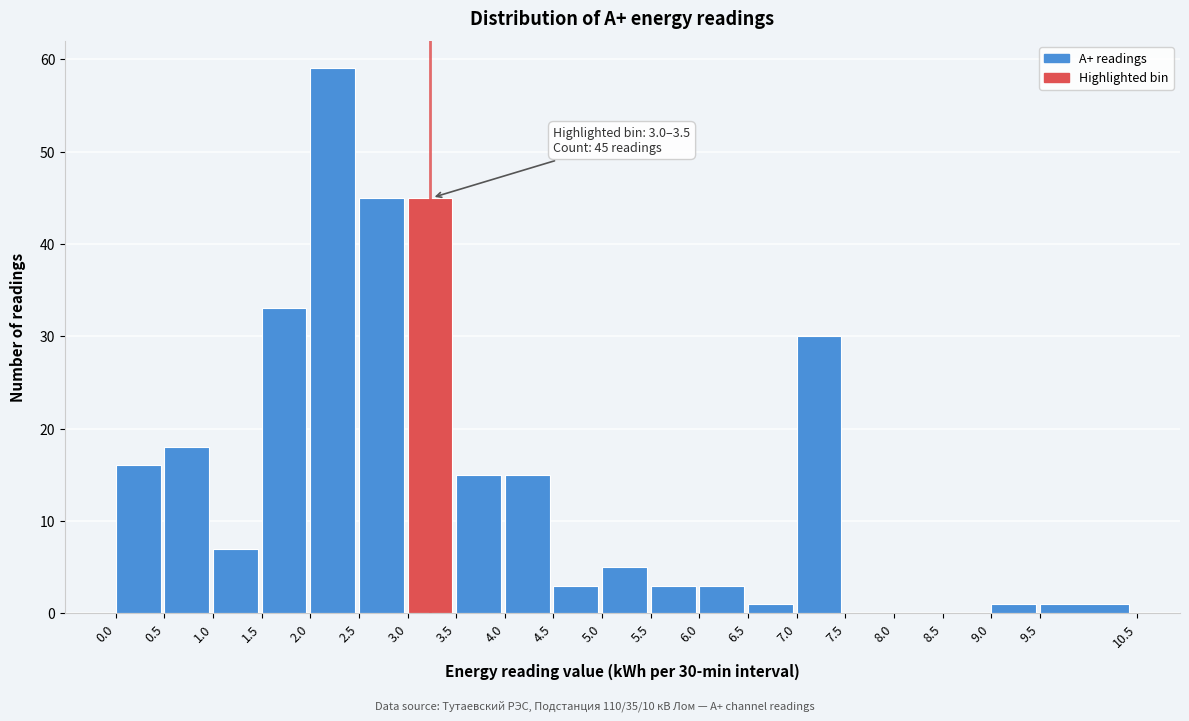

Over which range of the x-axis is the bar tallest?

2.0 to 2.5